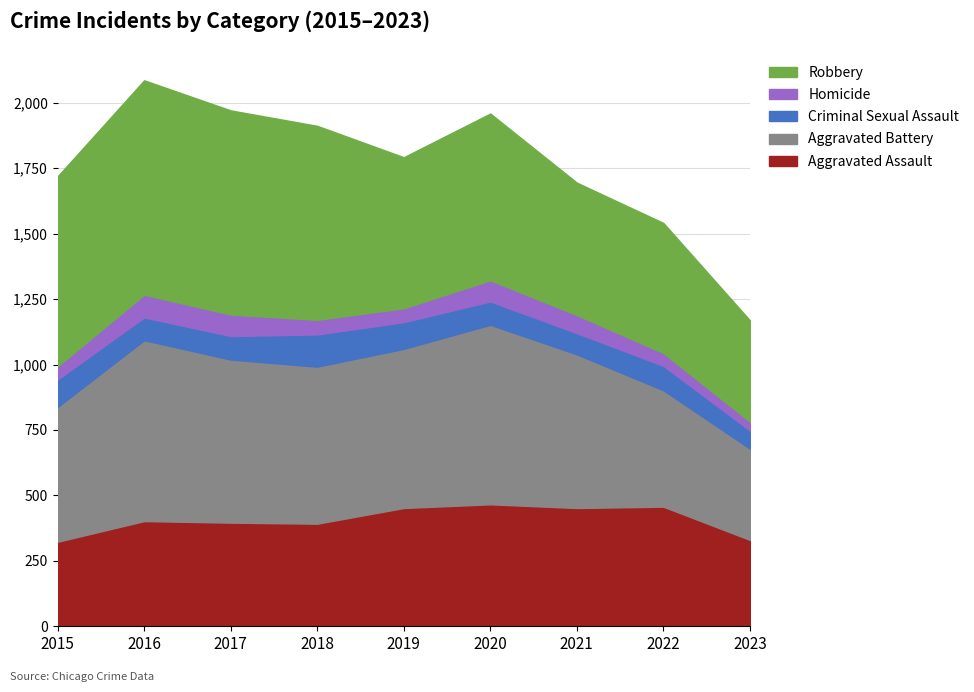

Does the chart have visible grid lines?

Yes